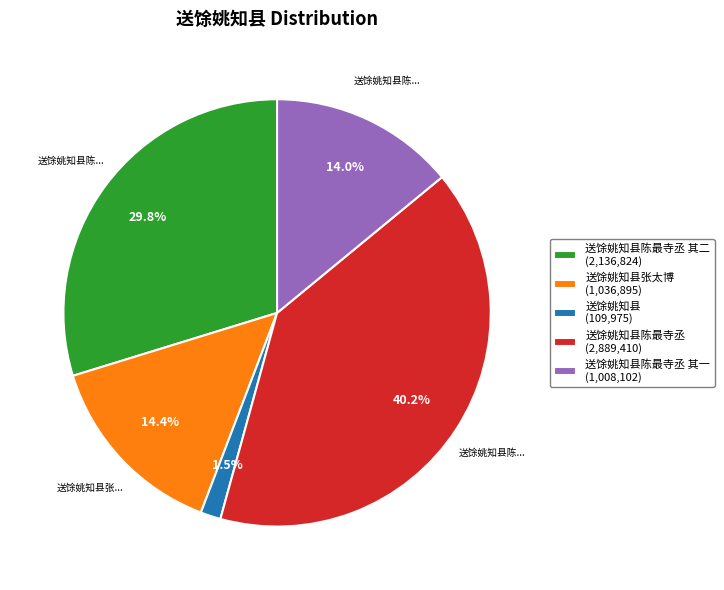

Is the sum of 送馀姚知县 (109,975) and 送馀姚知县陈最寺丞 其一 (1,008,102) greater than half?

No